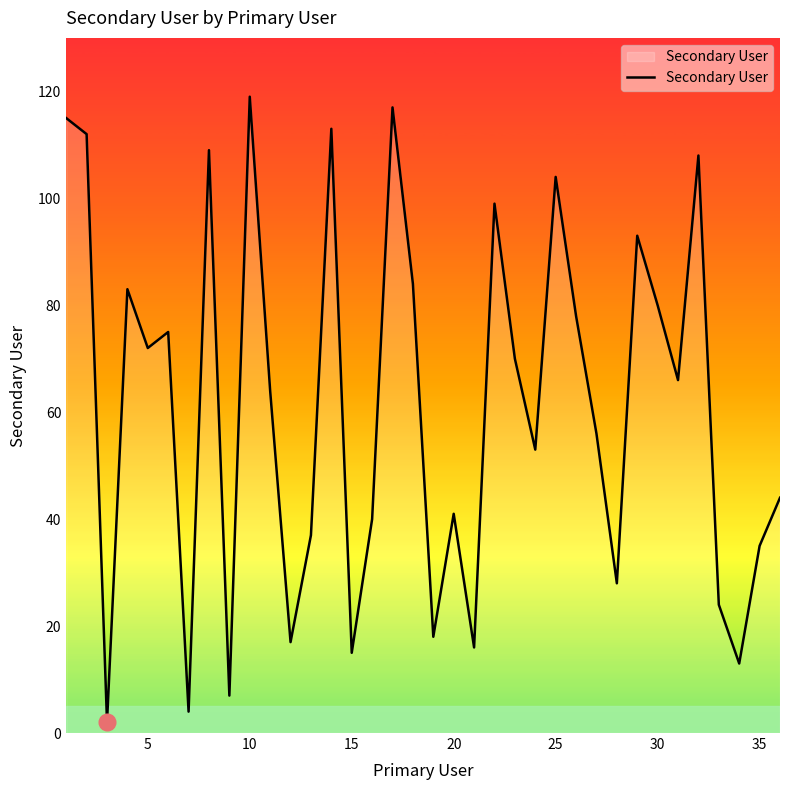

Does the chart display data point markers on the line(s)?

No